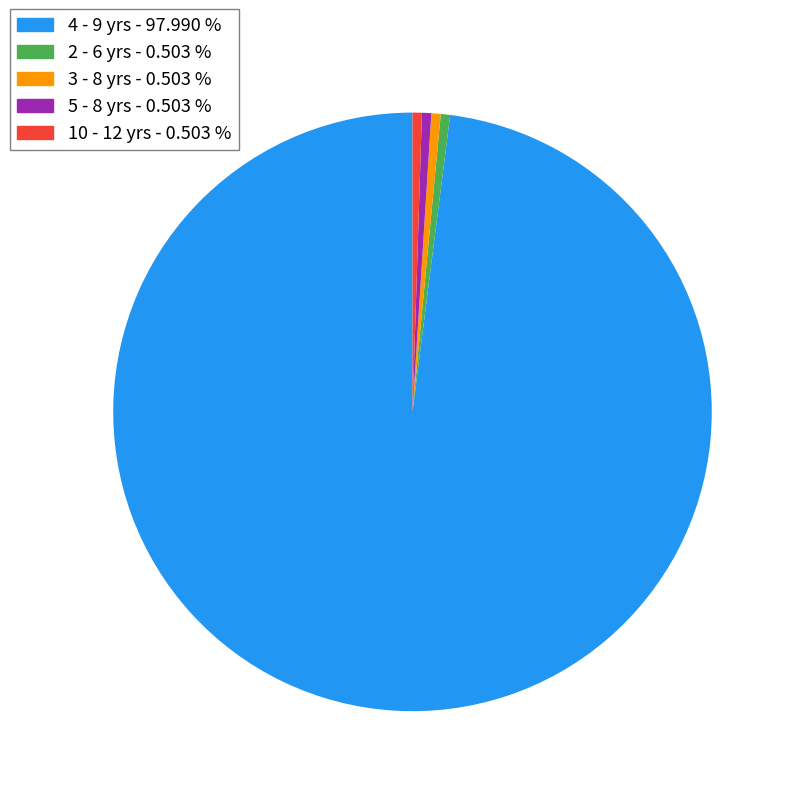

The 5 - 8 yrs slice represents 11% of the pie. True or false?

False